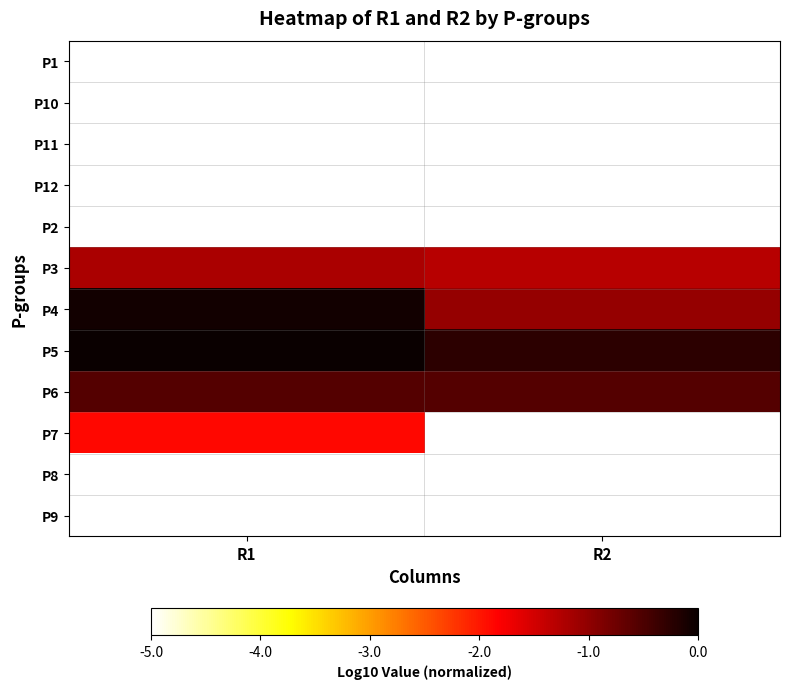

How many categories are shown in the chart?

2